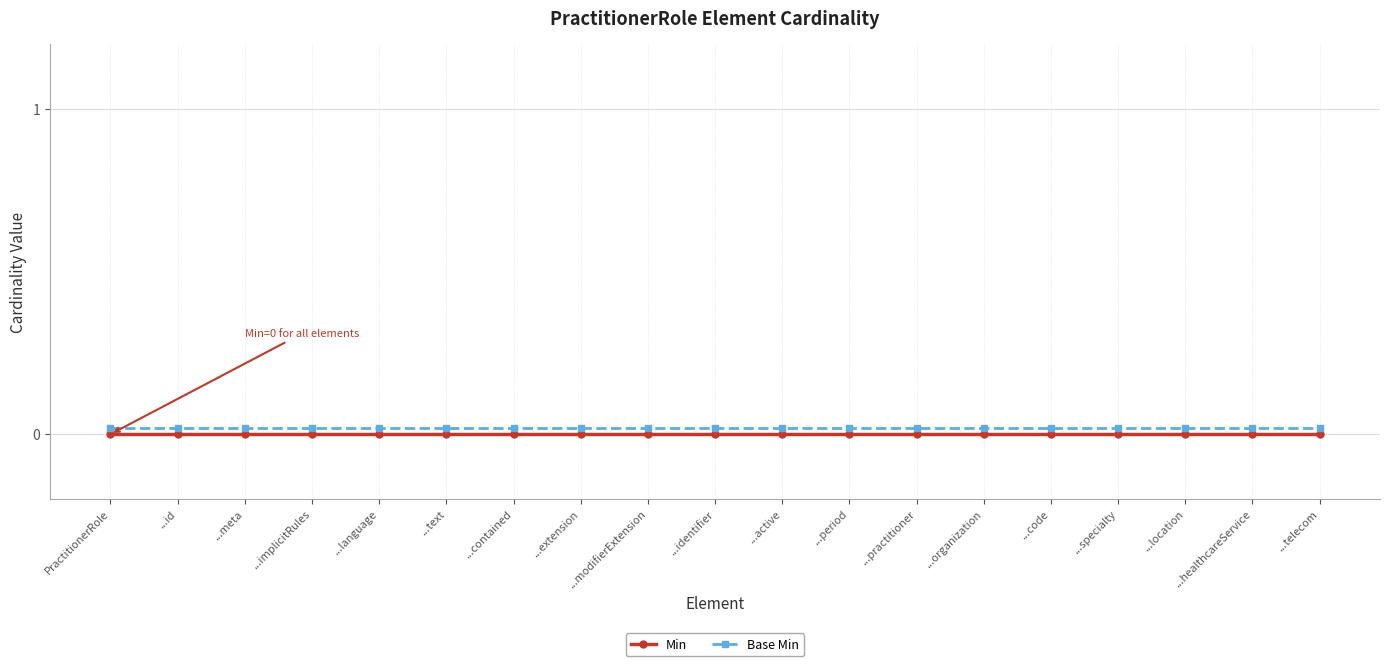

Is the value of Min at ...period greater than the value of Base Min at ...identifier?

No